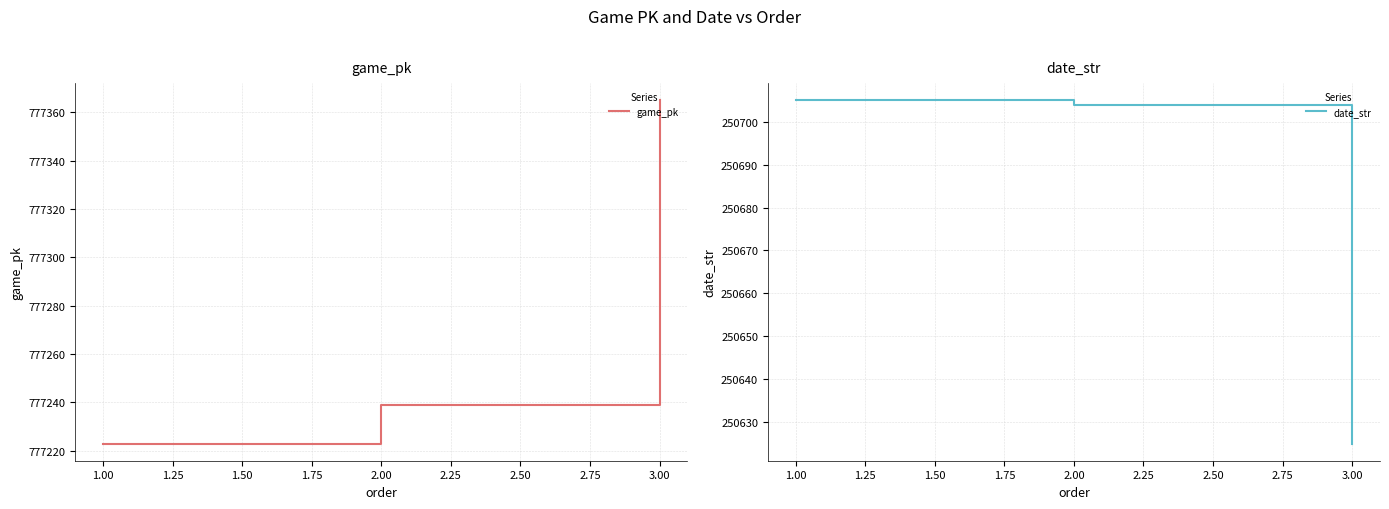

Which series has the largest range (max minus min)?

game_pk